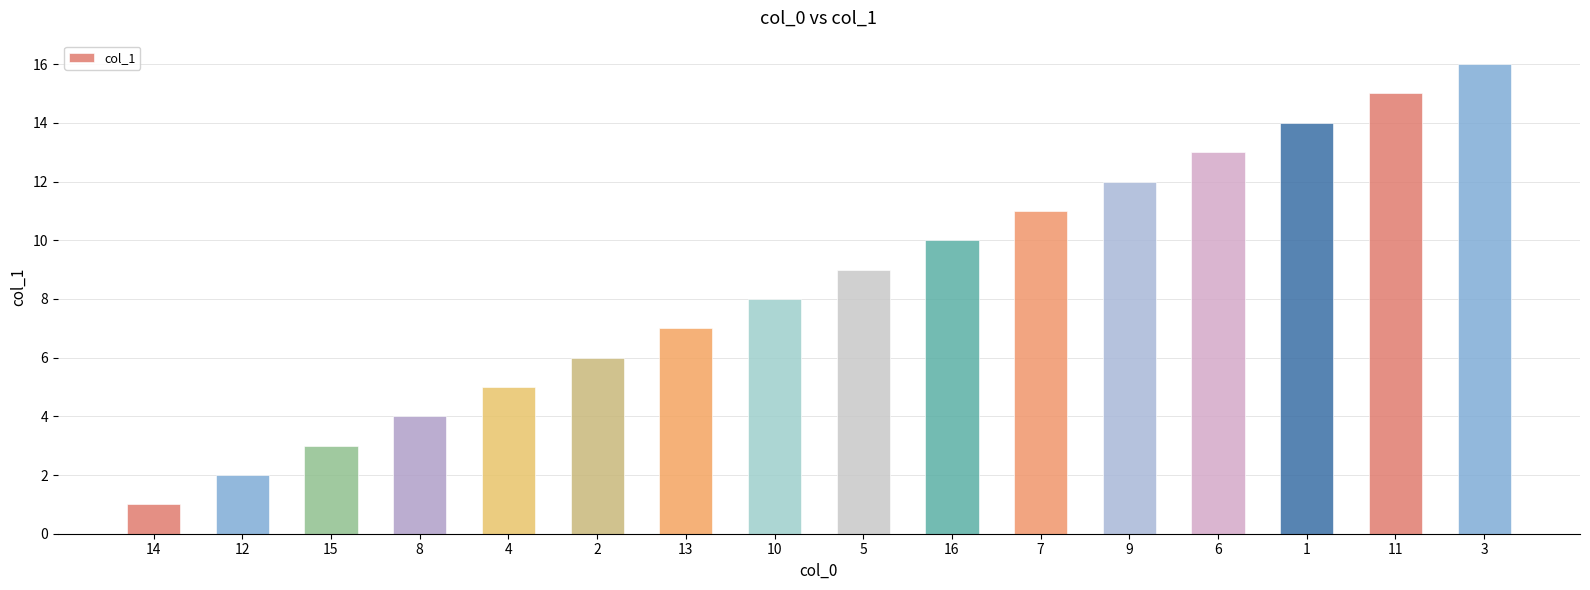

What position from the left is 3?

16